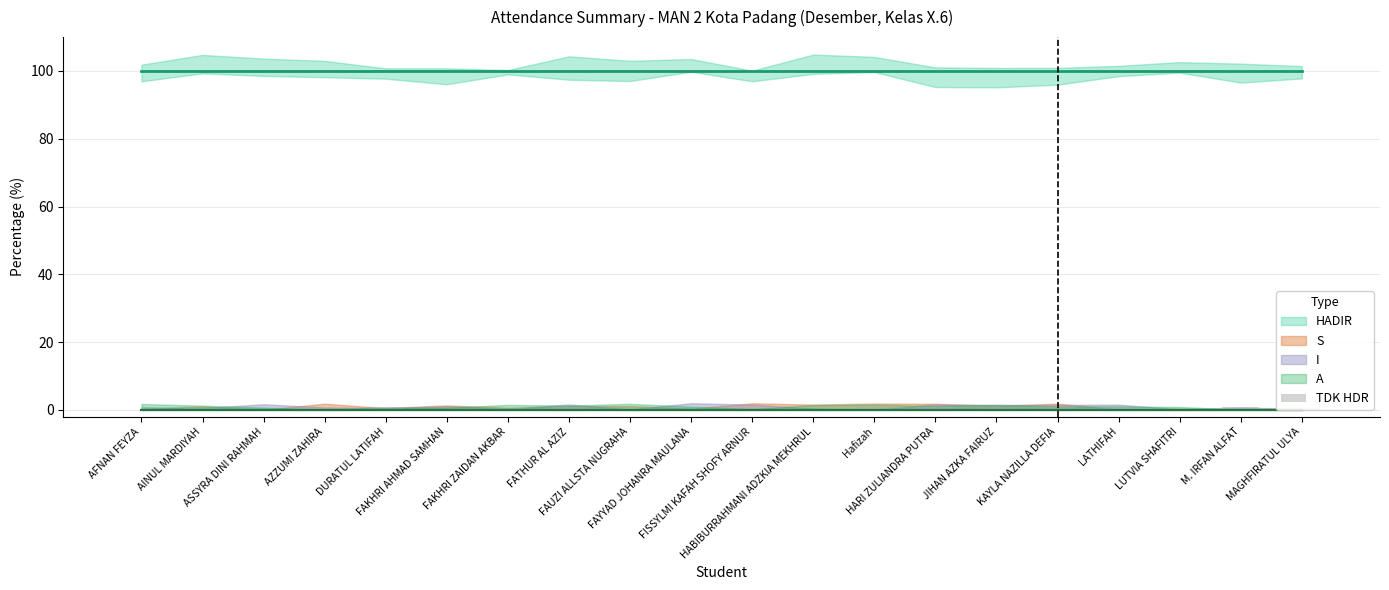

What is the sum of all values?

10.2